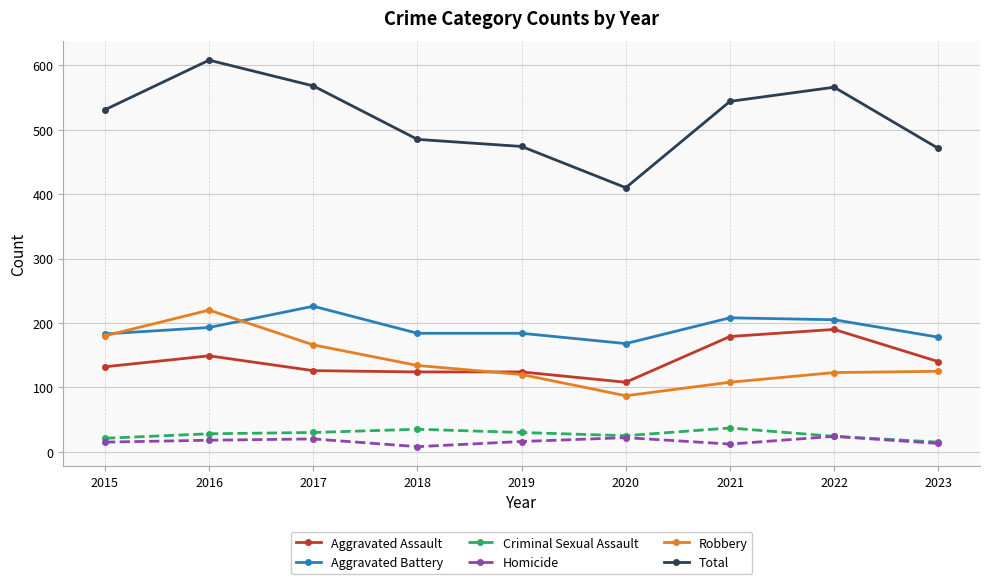

What is the total value across all series at 2015?

1062